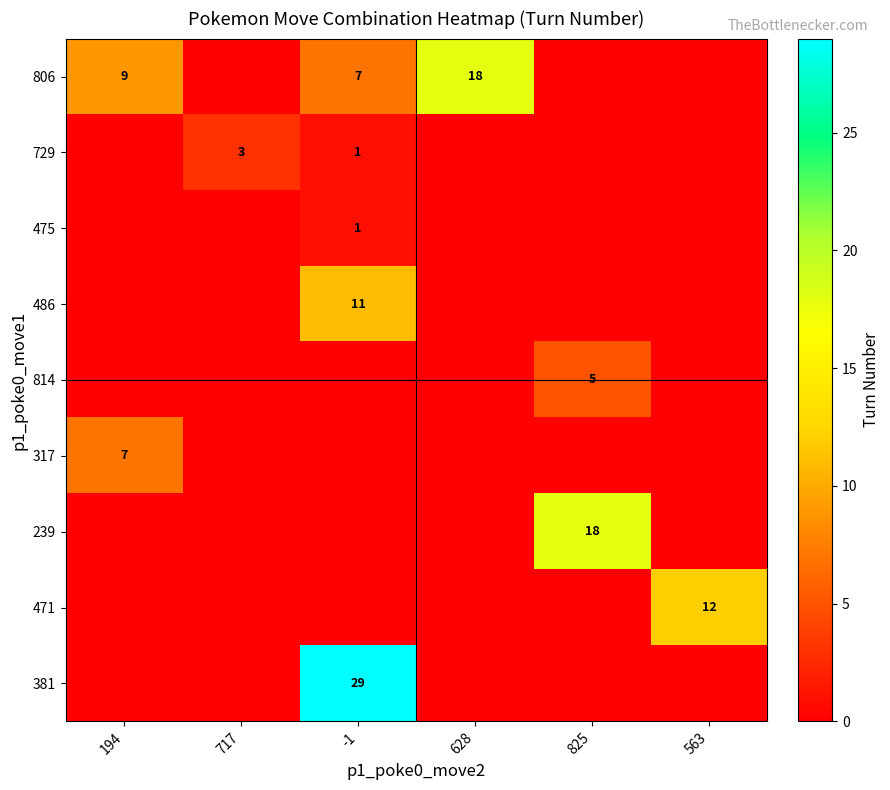

Is it true that 381 equals 12 at -1?

False